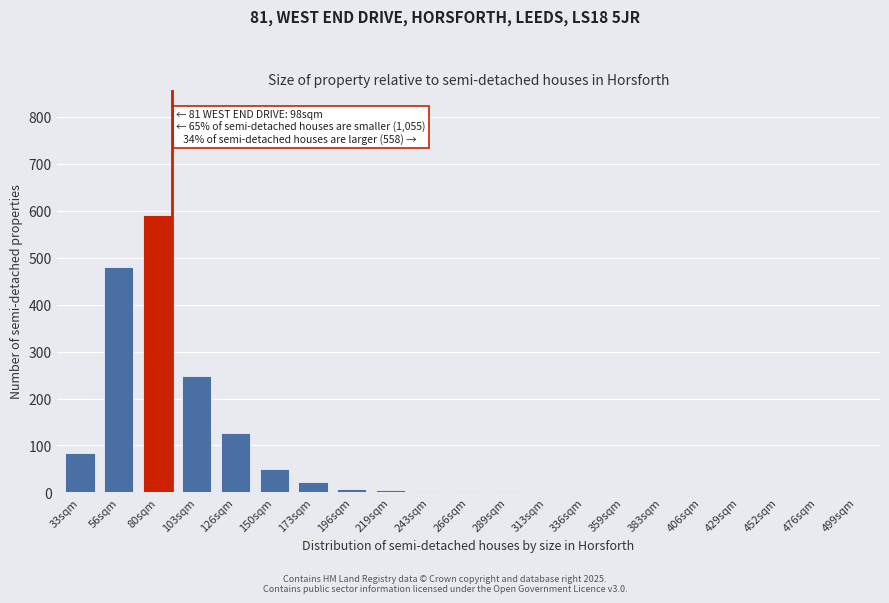

Approximately how many times larger is the value at 33sqm compared to 126sqm?

0.7